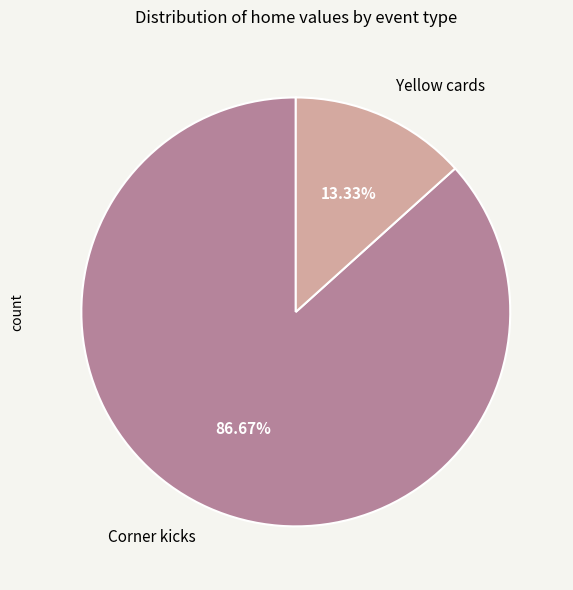

Which slice is the smallest?

Yellow cards